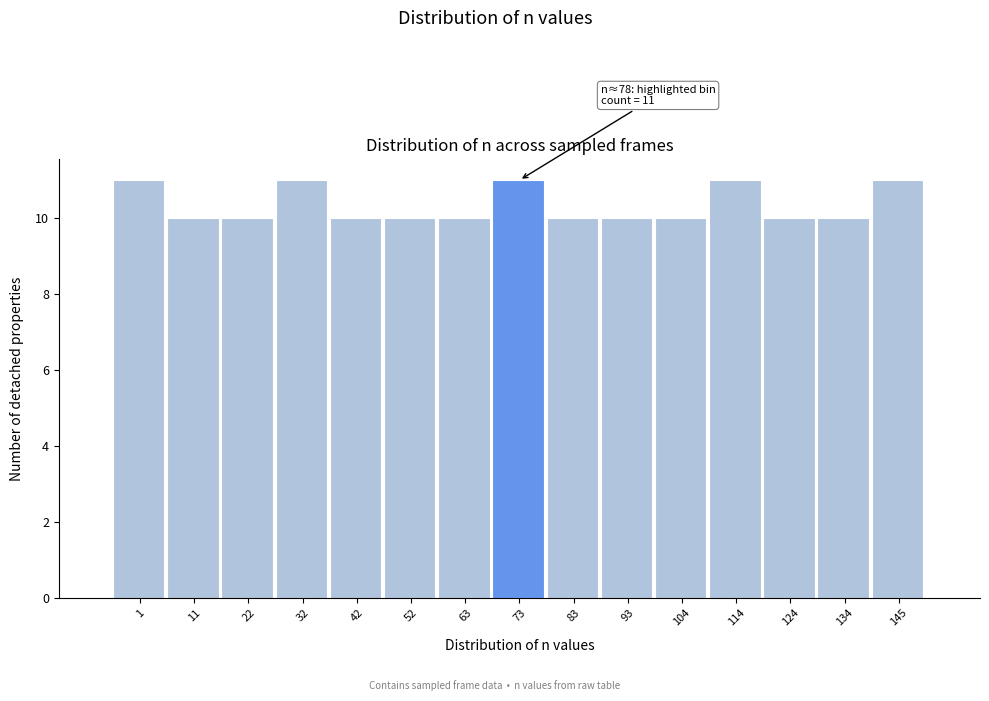

Reading right to left, transcribe all the data shown in this chart.

11	10	10	11	10	10	10	11	10	10	10	11	10	10	11